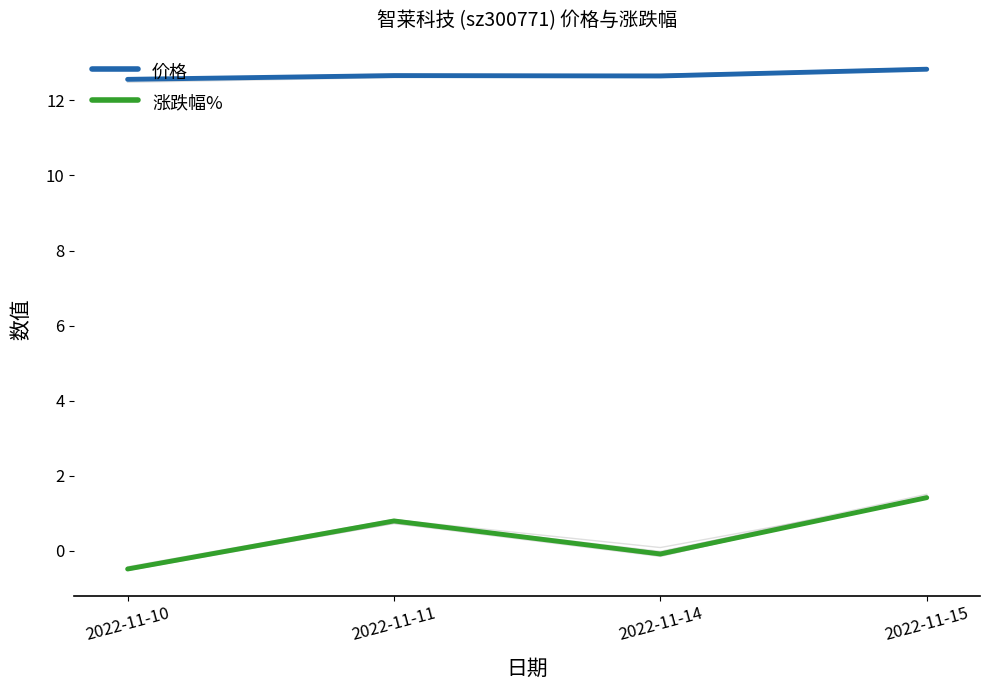

What are all the series names shown in the legend?

价格, 涨跌幅%